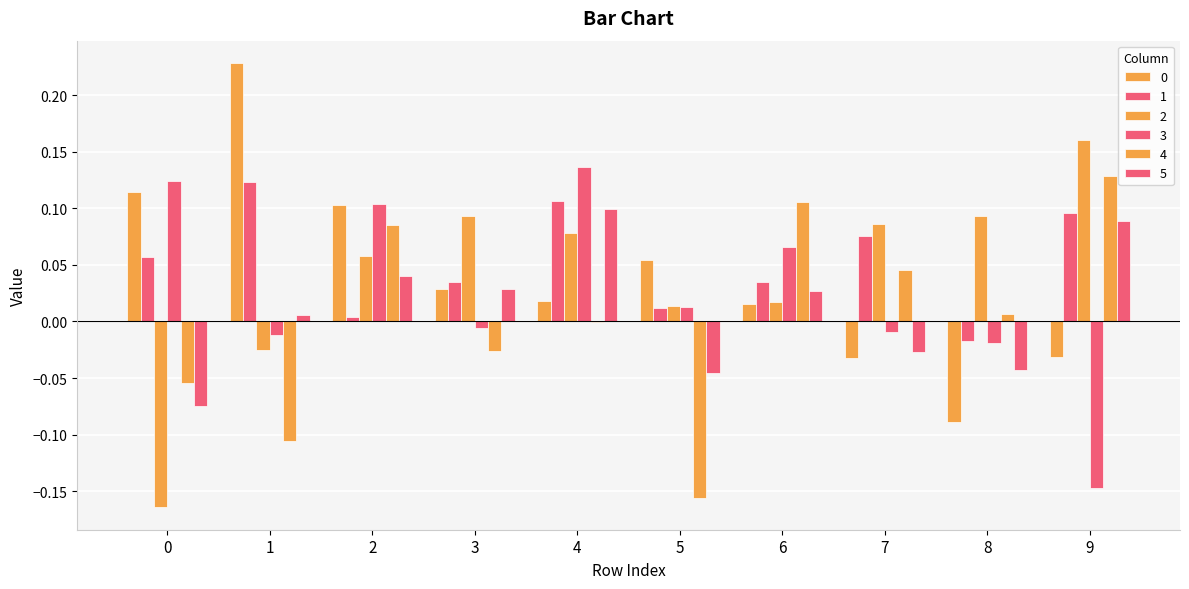

Does the chart contain stacked bars?

No